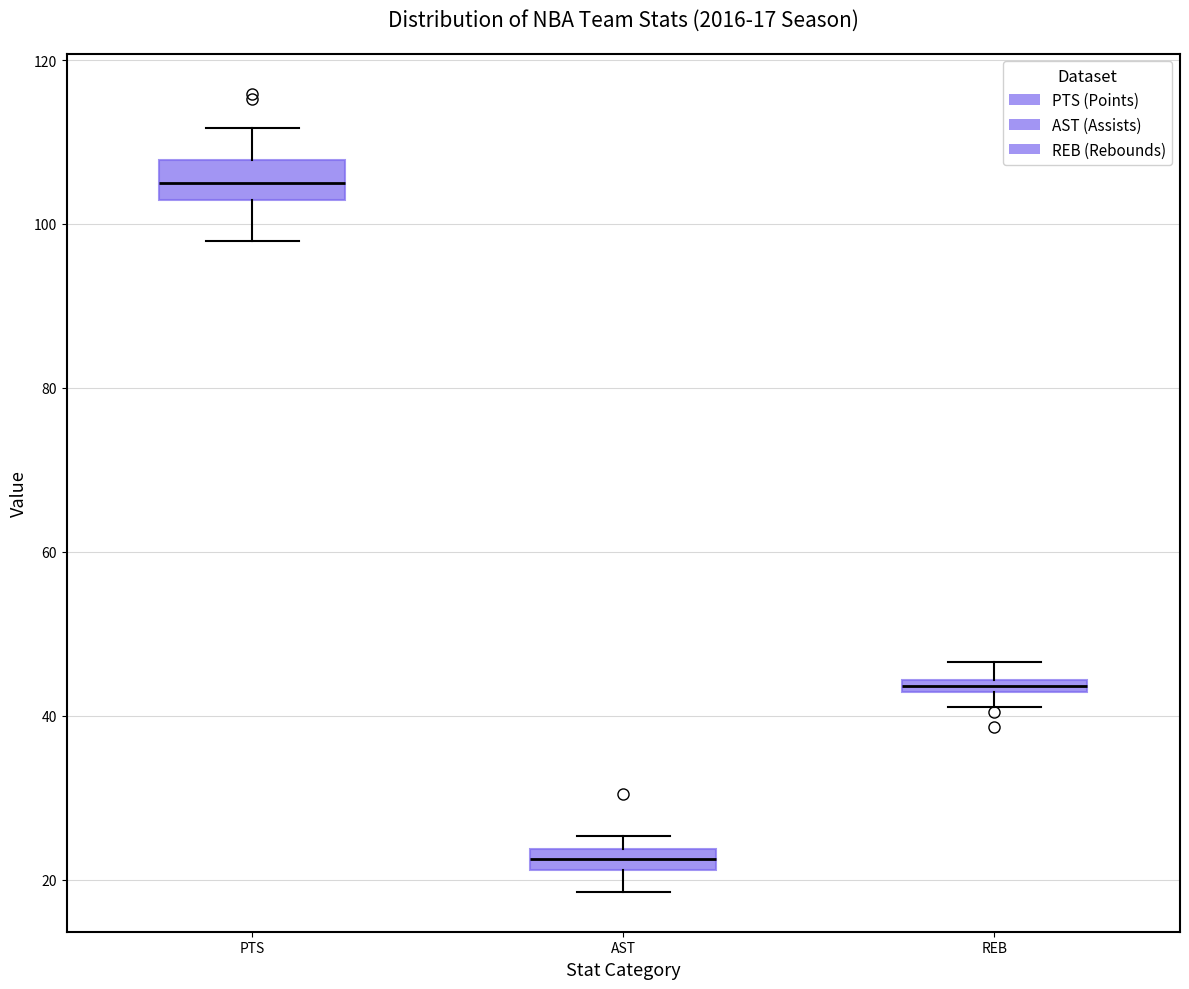

Which box is the tallest, from its lower edge to its upper edge?

PTS